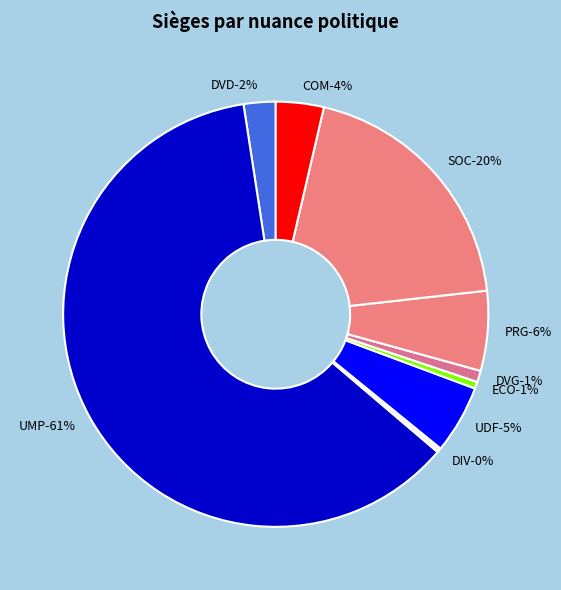

True or false: DVG accounts for 1% of the total.

True